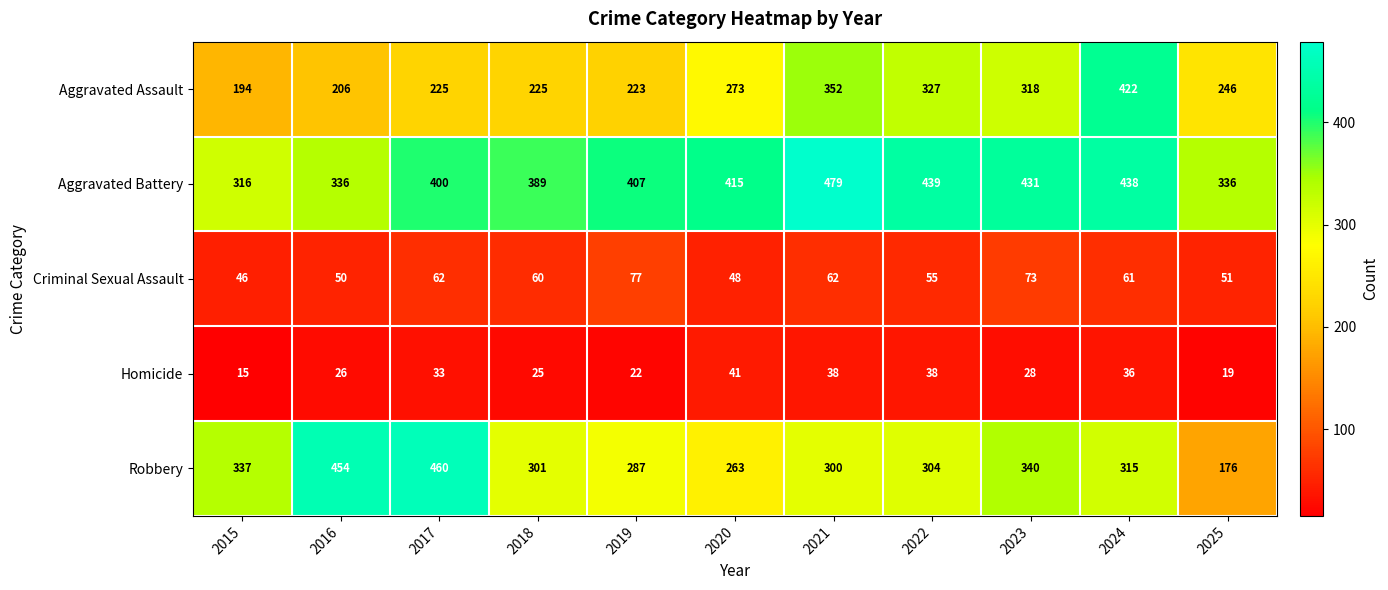

What value does the Aggravated Assault series have at 2020?

273